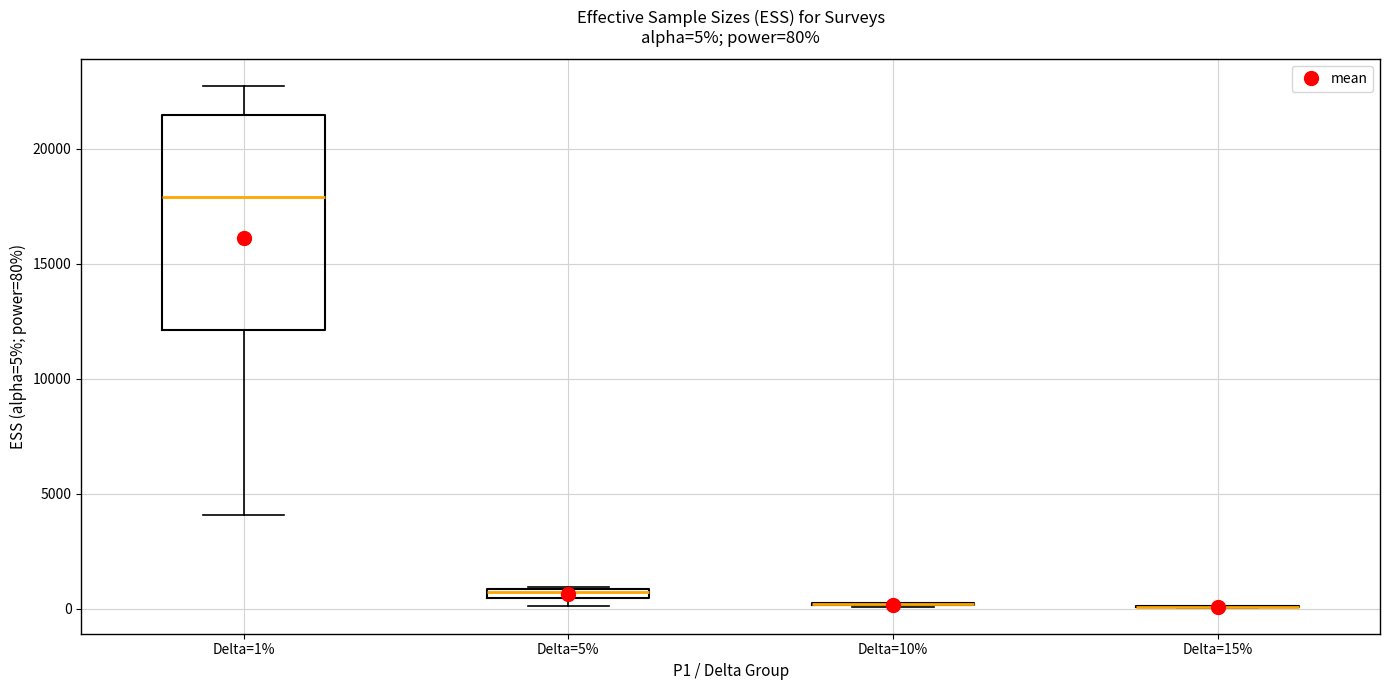

Comparing the boxes themselves (not the whiskers), which one is the tallest?

Delta=1%